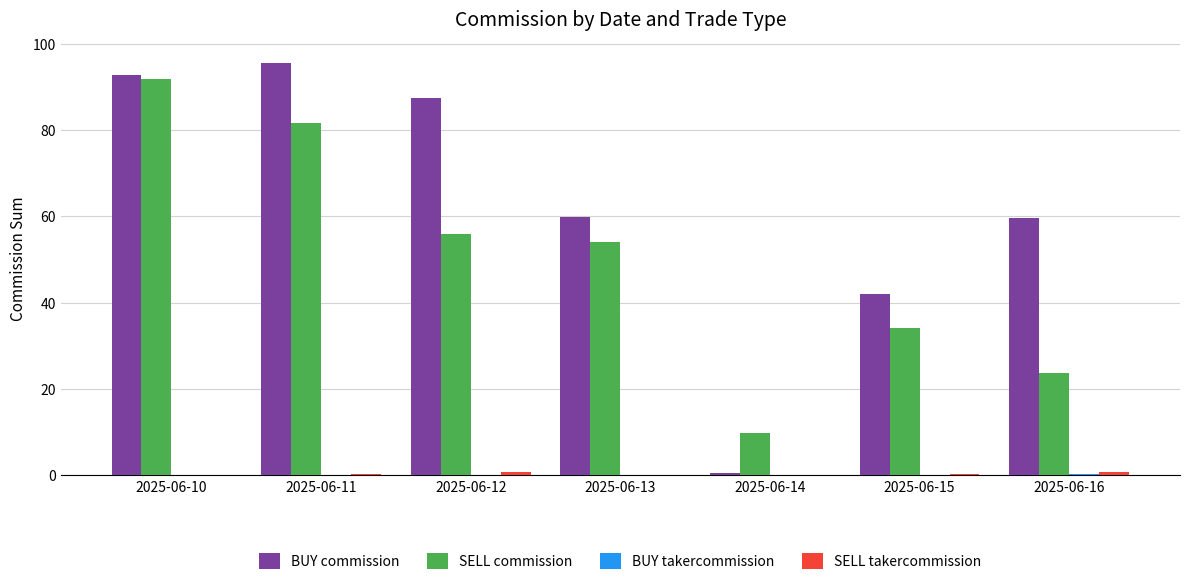

What is the greatest value displayed?

95.7